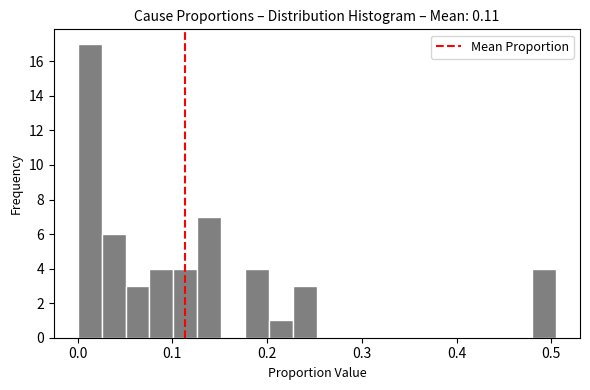

Read against the x-axis, roughly where is the centre of the tallest bar?

0.01